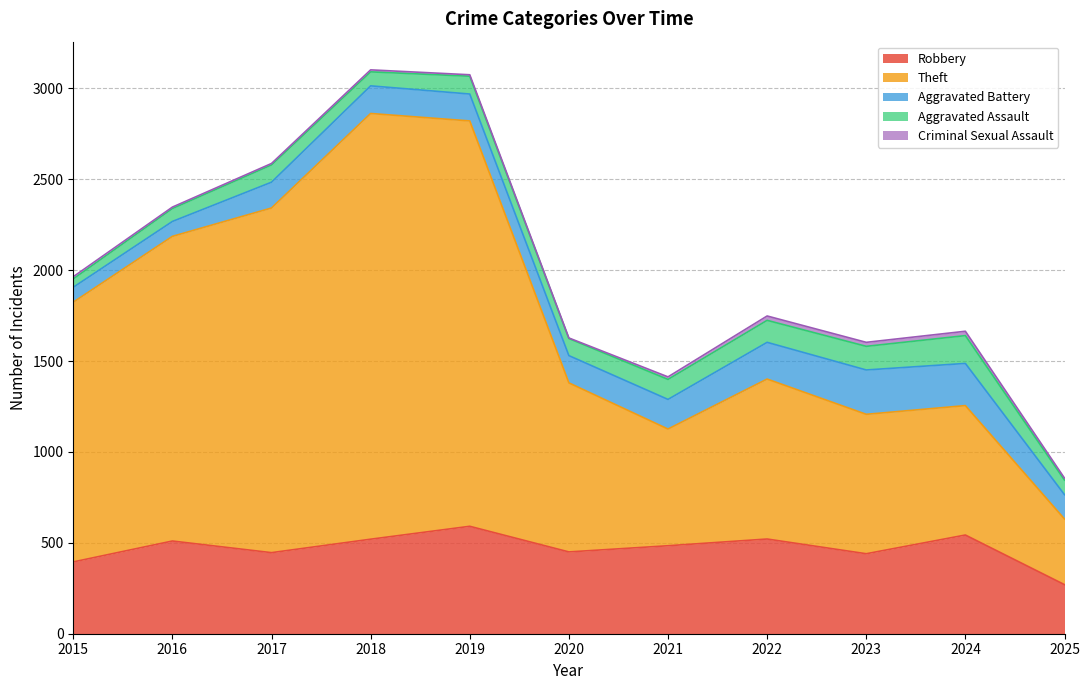

At which category is the sum across all series the highest?

2018